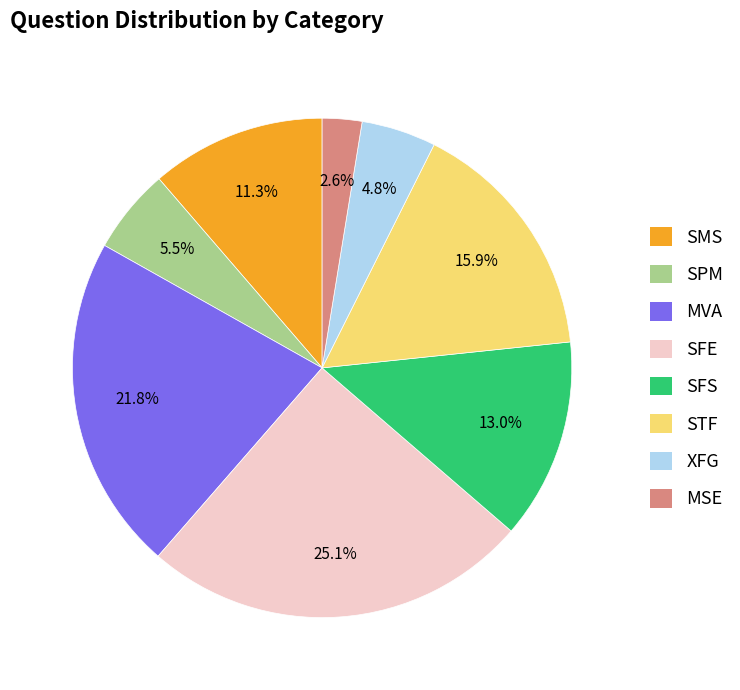

Does SFE account for over 50% of the chart?

No